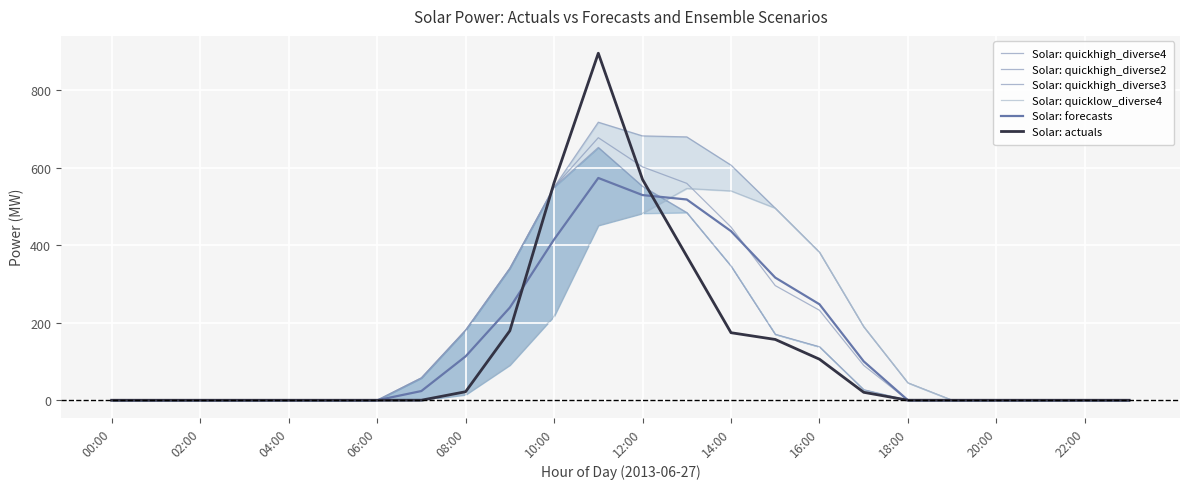

What are all the series names shown in the legend?

Solar: quickhigh_diverse4, Solar: quickhigh_diverse2, Solar: quickhigh_diverse3, Solar: quicklow_diverse4, Solar: forecasts, Solar: actuals